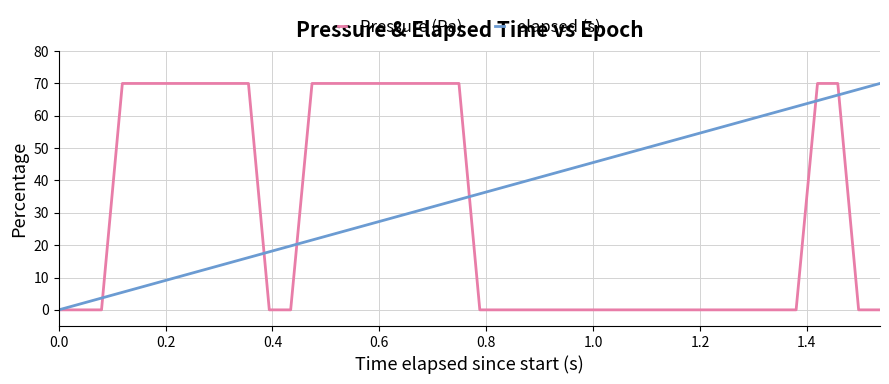

Is this an area chart (filled region under the line)?

No